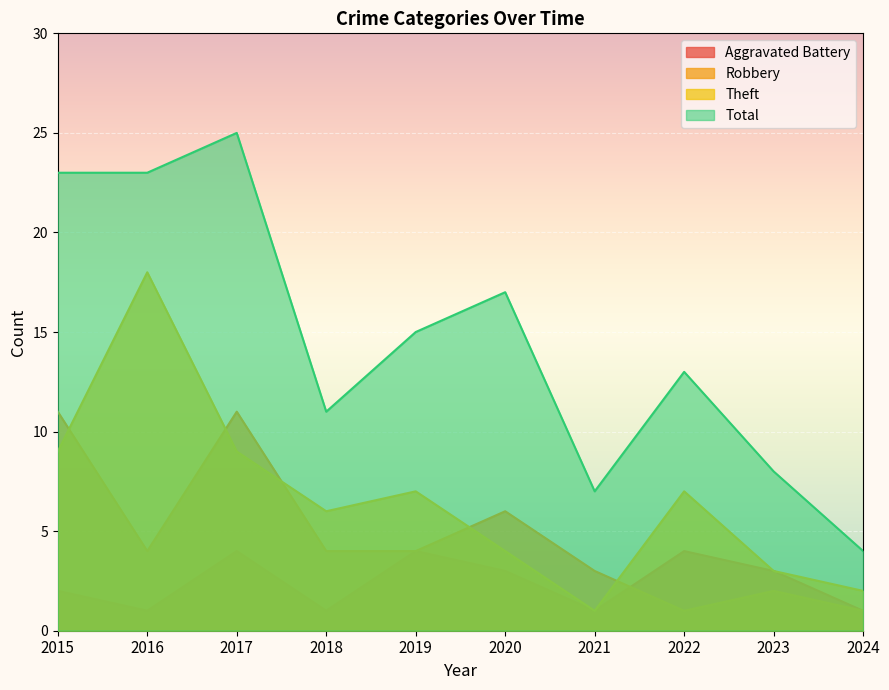

Reading left to right, list all the values displayed in this chart.

Aggravated Battery: 2015=2	2016=1	2017=4	2018=1	2019=4	2020=3	2021=1	2022=4	2023=3	2024=1
Robbery: 2015=11	2016=4	2017=11	2018=4	2019=4	2020=6	2021=3	2022=1	2023=2	2024=1
Theft: 2015=9	2016=18	2017=9	2018=6	2019=7	2020=4	2021=1	2022=7	2023=3	2024=2
Total: 2015=23	2016=23	2017=25	2018=11	2019=15	2020=17	2021=7	2022=13	2023=8	2024=4